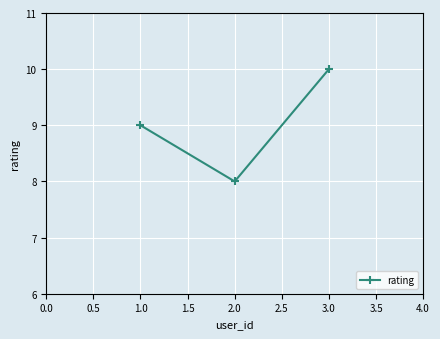

List the labels in order of value, largest first.

3.0, 1.0, 2.0